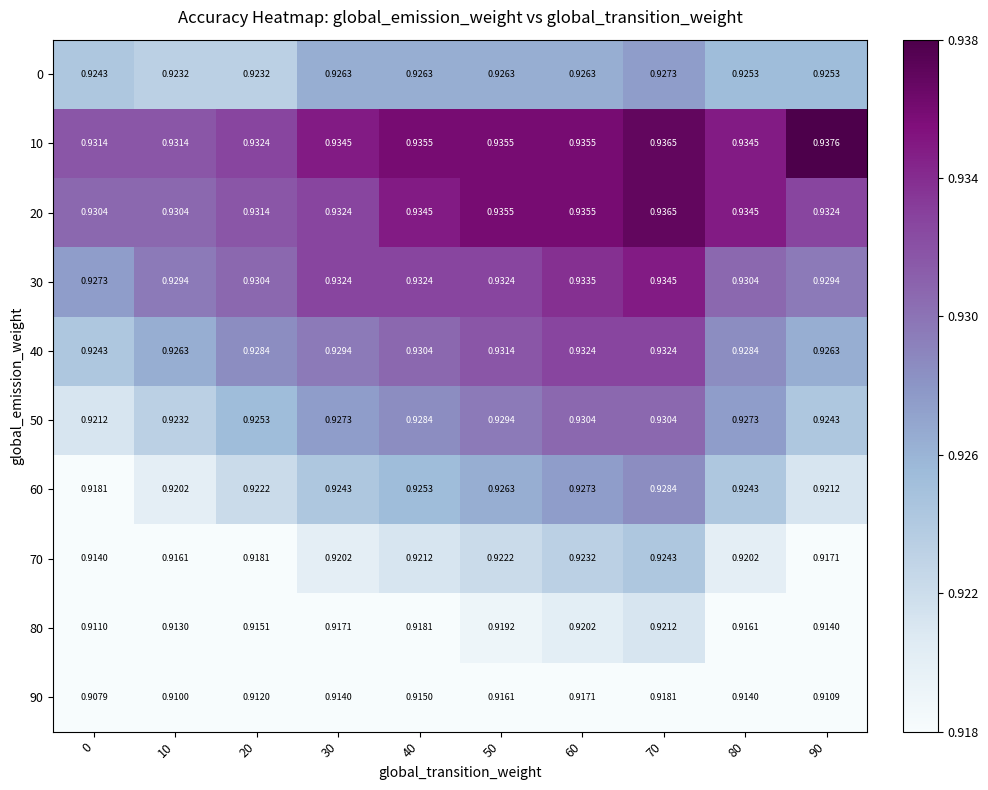

Is the value of 0 at 50 greater than the value of 90 at 40?

Yes